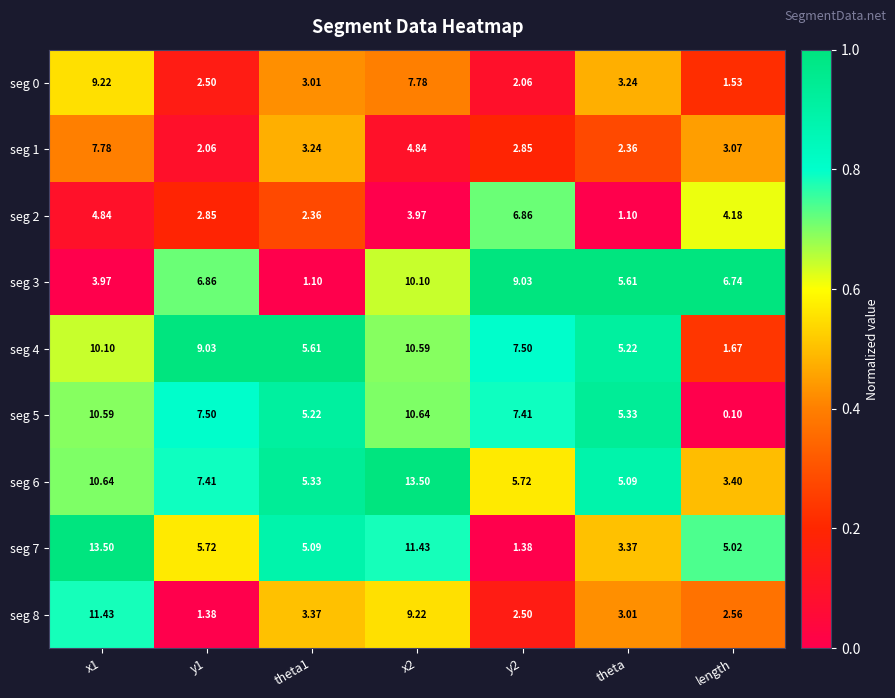

Which series changed the most between theta1 and y2?

seg 3